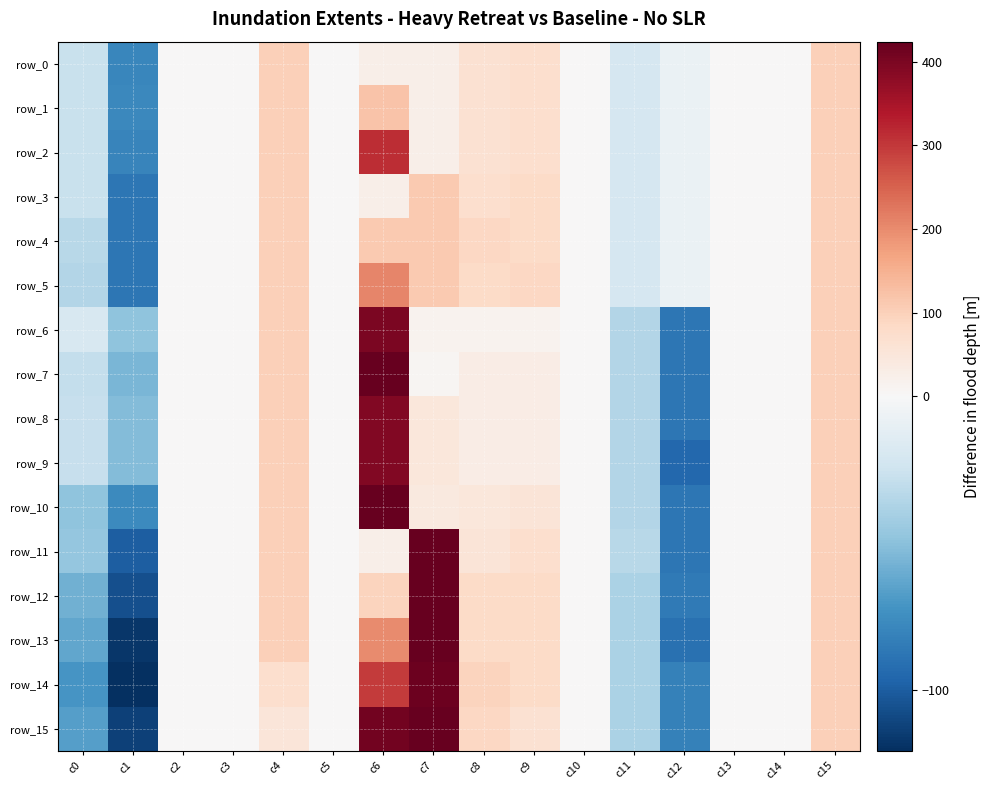

The value of row_3 at c15 is 68. True or false?

False